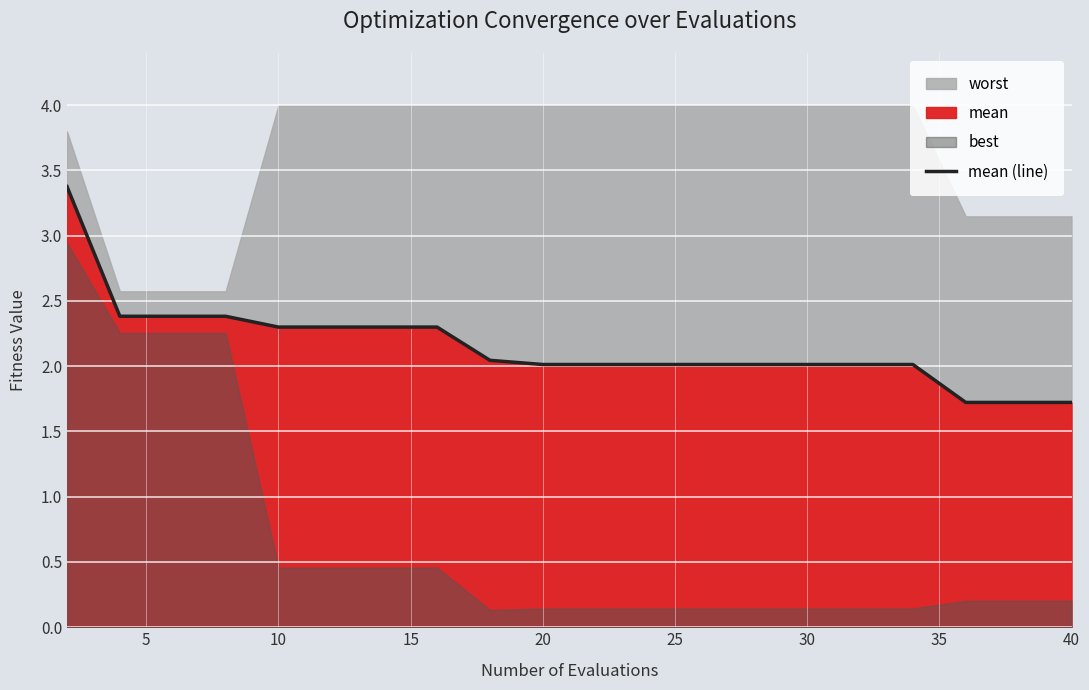

True or false: mean (line) has a value of 2.9 at 40.

False